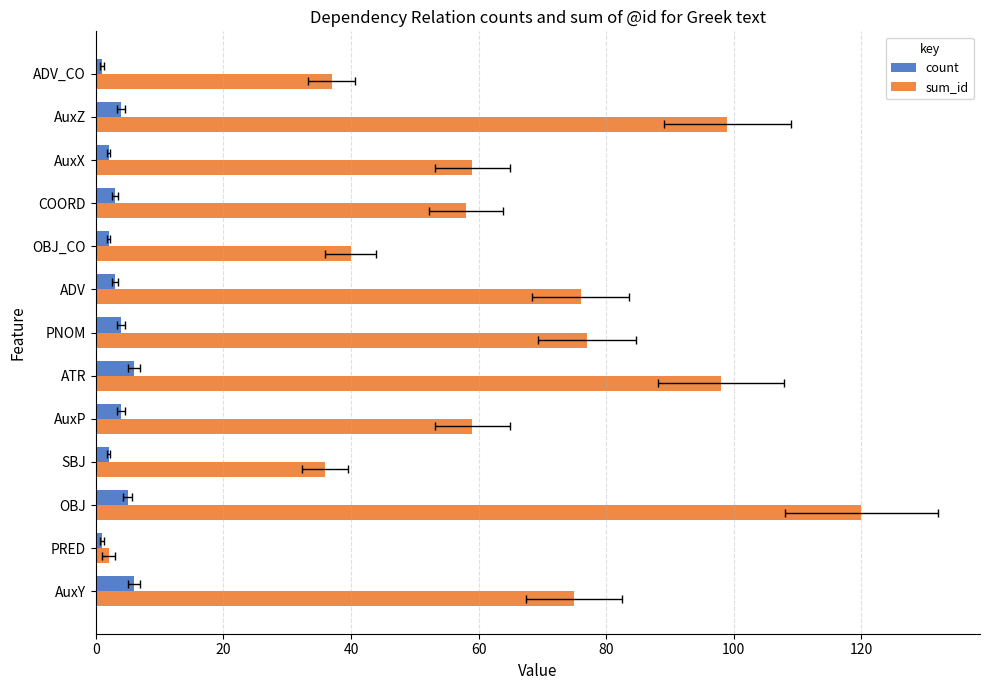

How many data points does each series have?

13